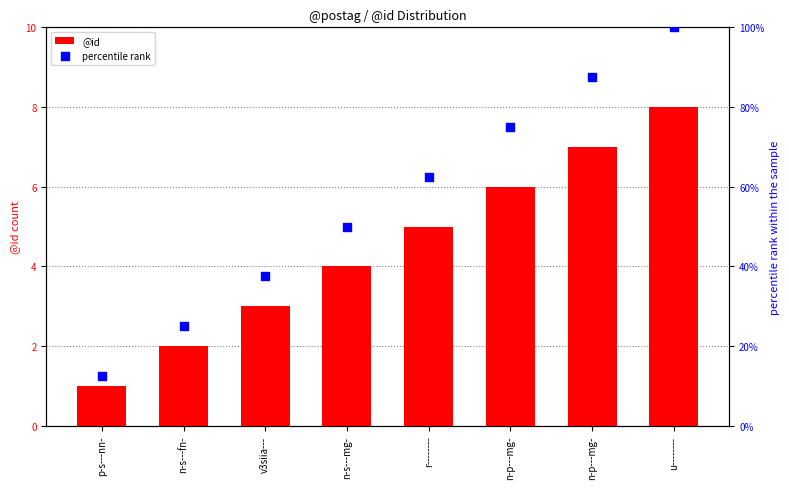

Is the value of percentile rank at n-s---mg- greater than the value of @id at n-p---mg-?

Yes